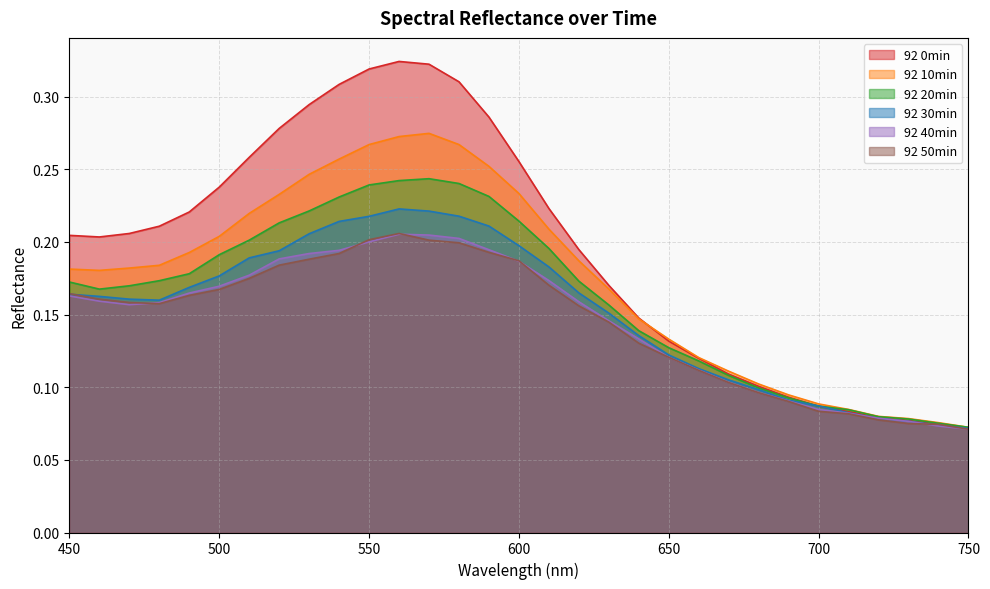

How many times do 92 40min and 92 50min cross each other?

6